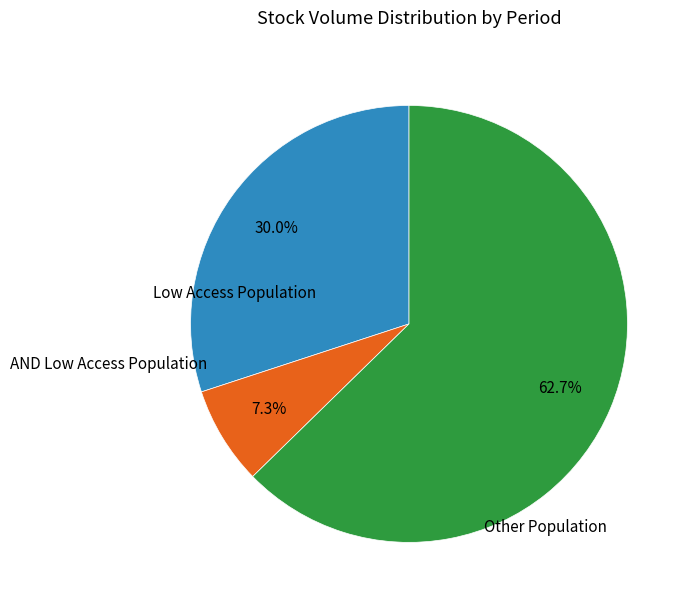

Is there any slice that represents more than half of the pie?

Yes